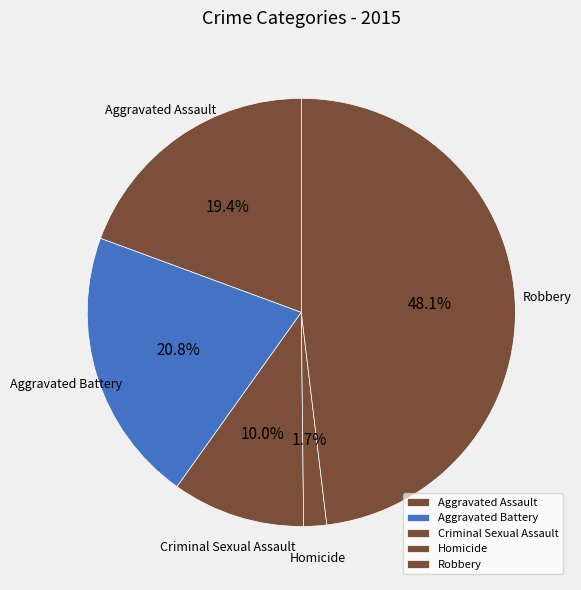

Is it true that Aggravated Assault is 29% of the pie?

False